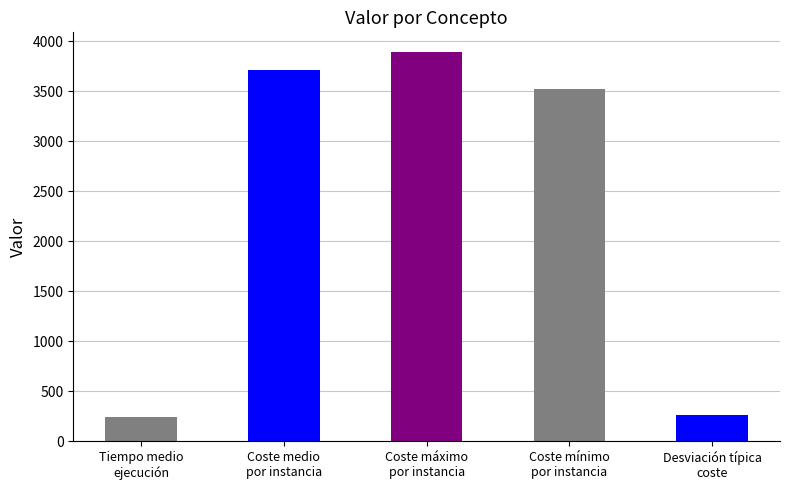

What is the average value?

2325.4